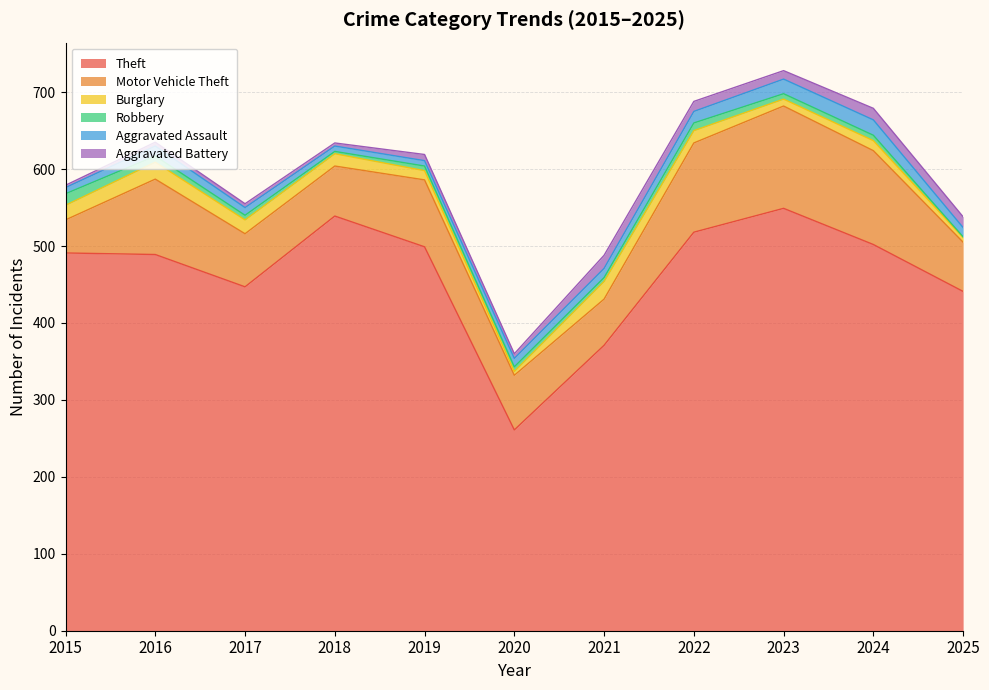

Which series changed the most between 2019 and 2022?

Motor Vehicle Theft